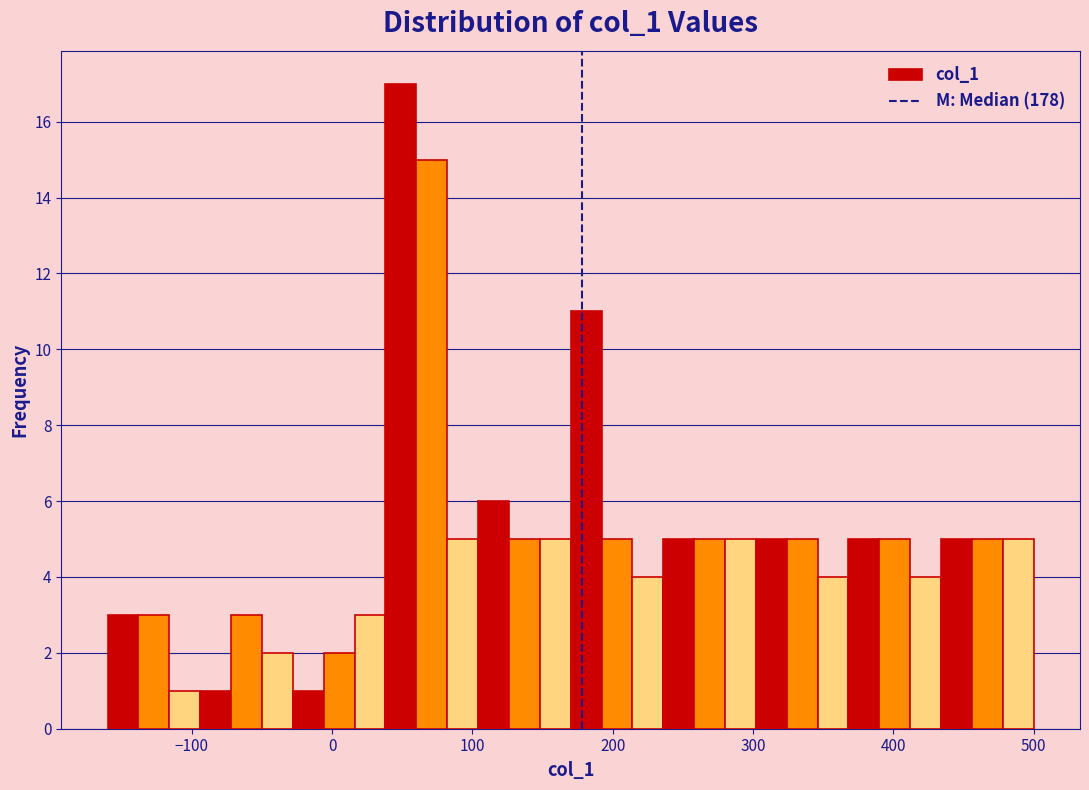

Around what value on the x-axis is the tallest bar? Give the approximate position of its centre, as read against the axis.

50